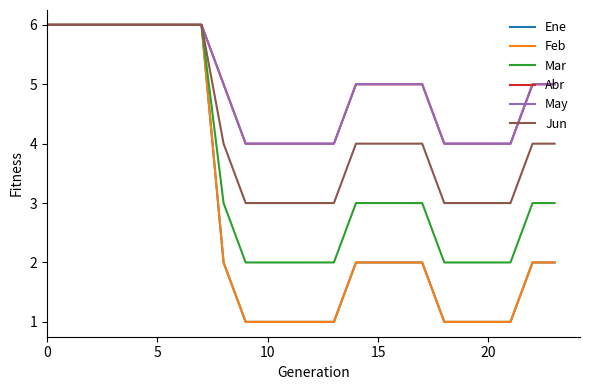

True or false: May has more than 0 points higher than both neighbors.

False